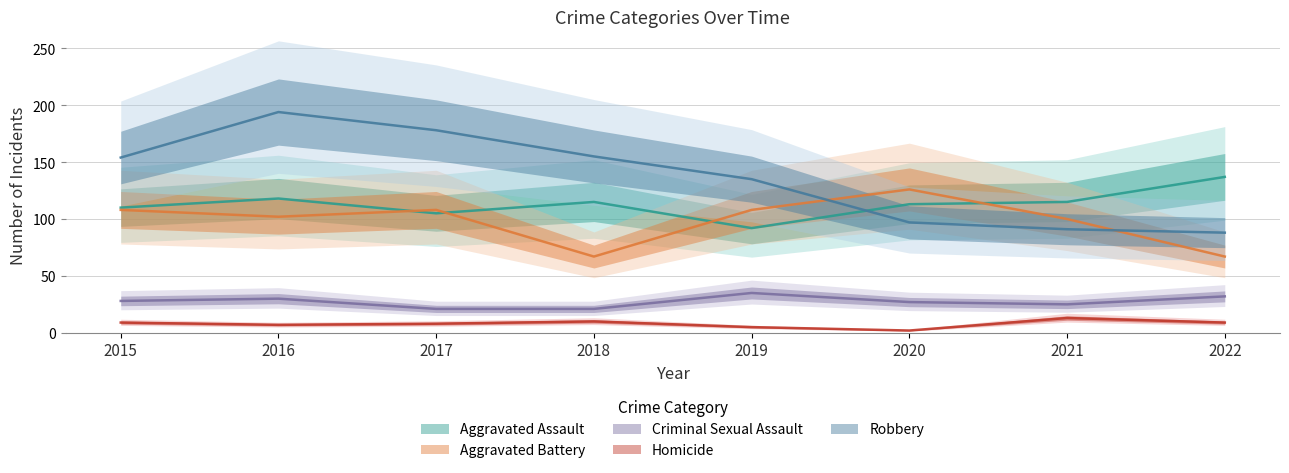

Between 2015 and 2017, which series saw the biggest shift?

Robbery